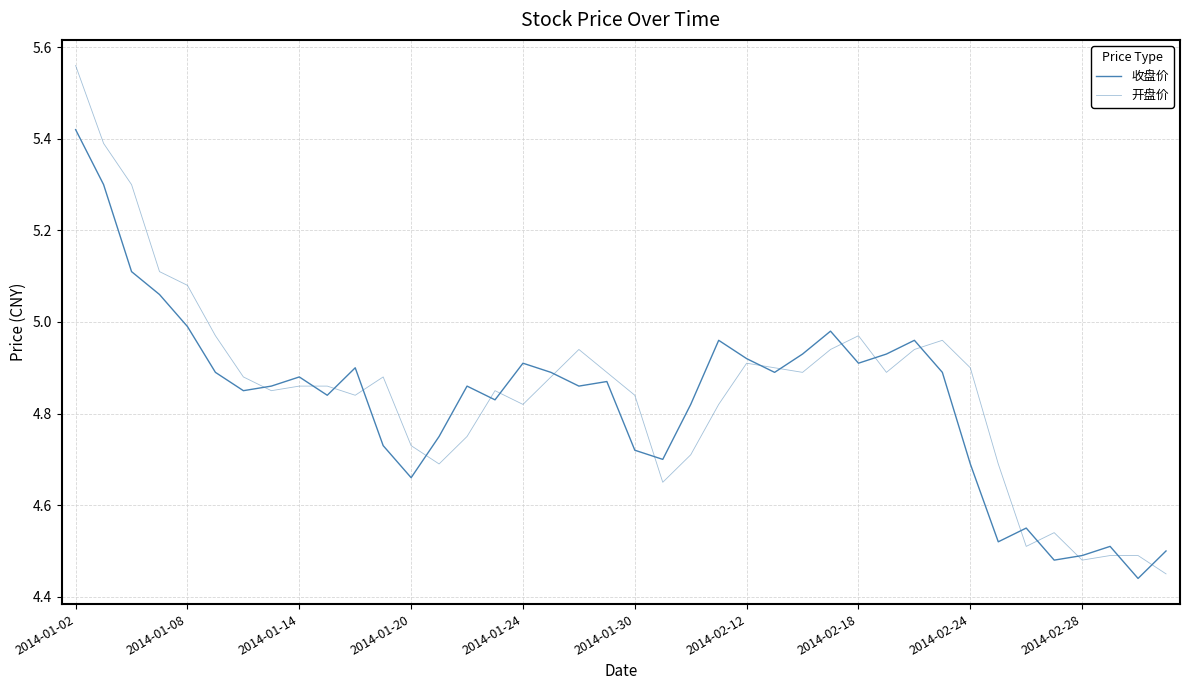

Does the chart display data point markers on the line(s)?

No